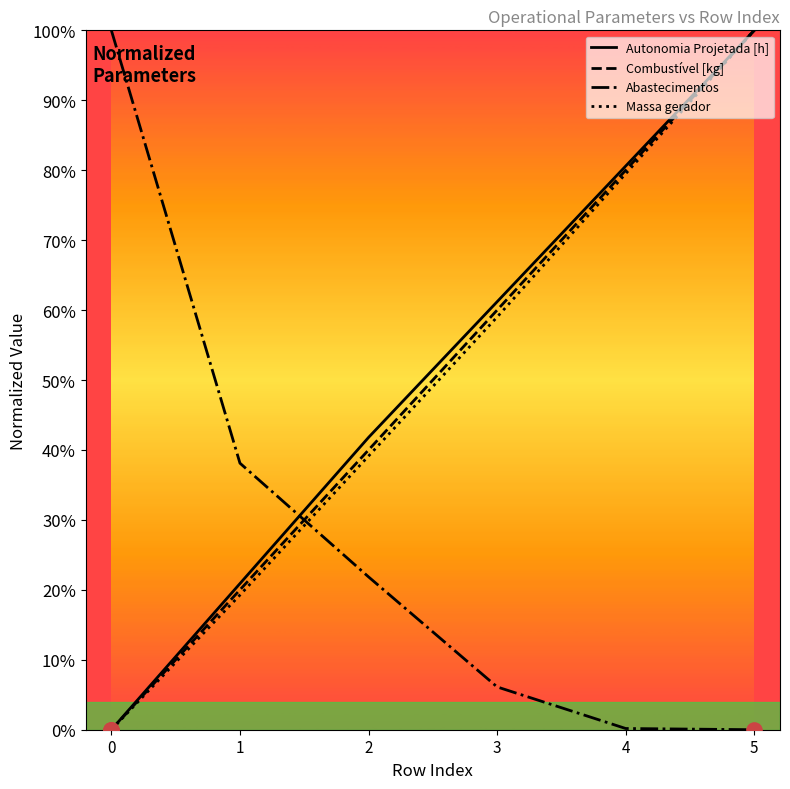

Is the value of Combustível [kg] at 3 greater than the value of Abastecimentos at 1?

Yes